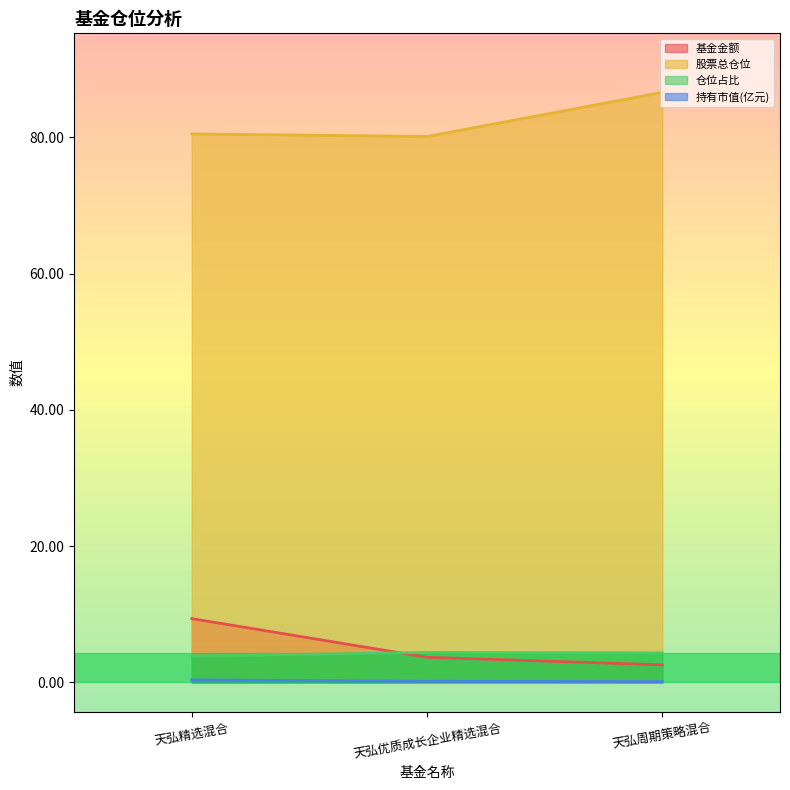

Reading left to right, transcribe all the data shown in this chart.

基金金额: 9.4	3.7	2.6
股票总仓位: 80.5	80.2	86.6
仓位占比: 3.9	4.4	4.3
持有市值(亿元): 0.4	0.2	0.1